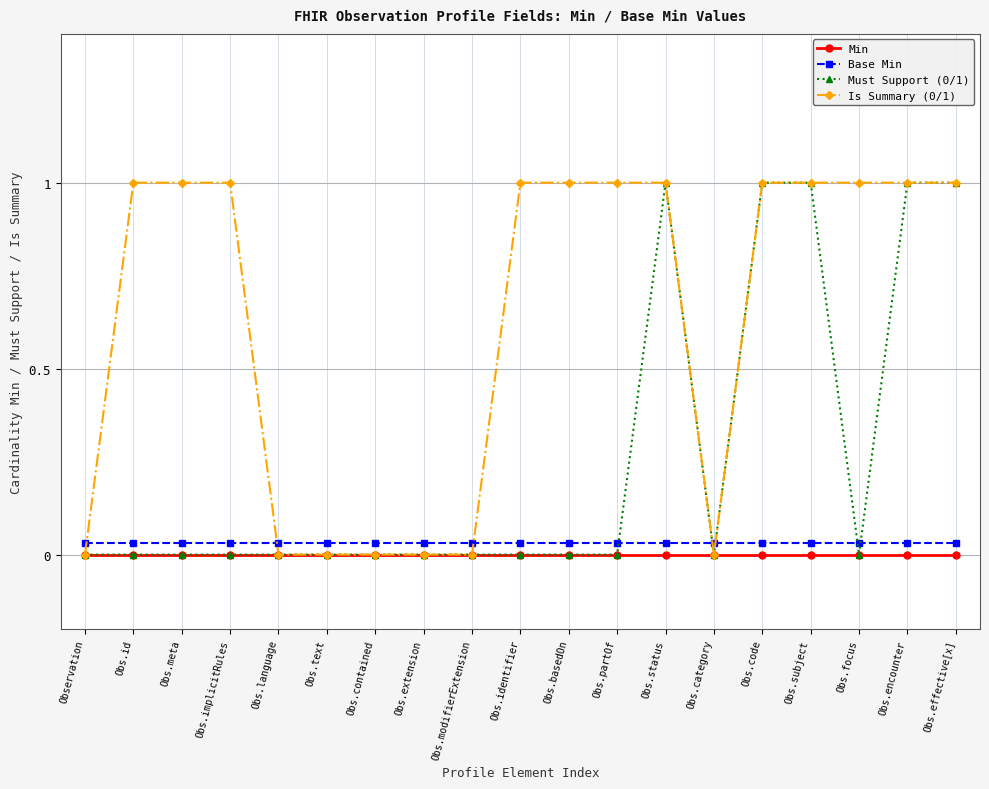

What is the label of the 9th point from the right?

Obs.basedOn